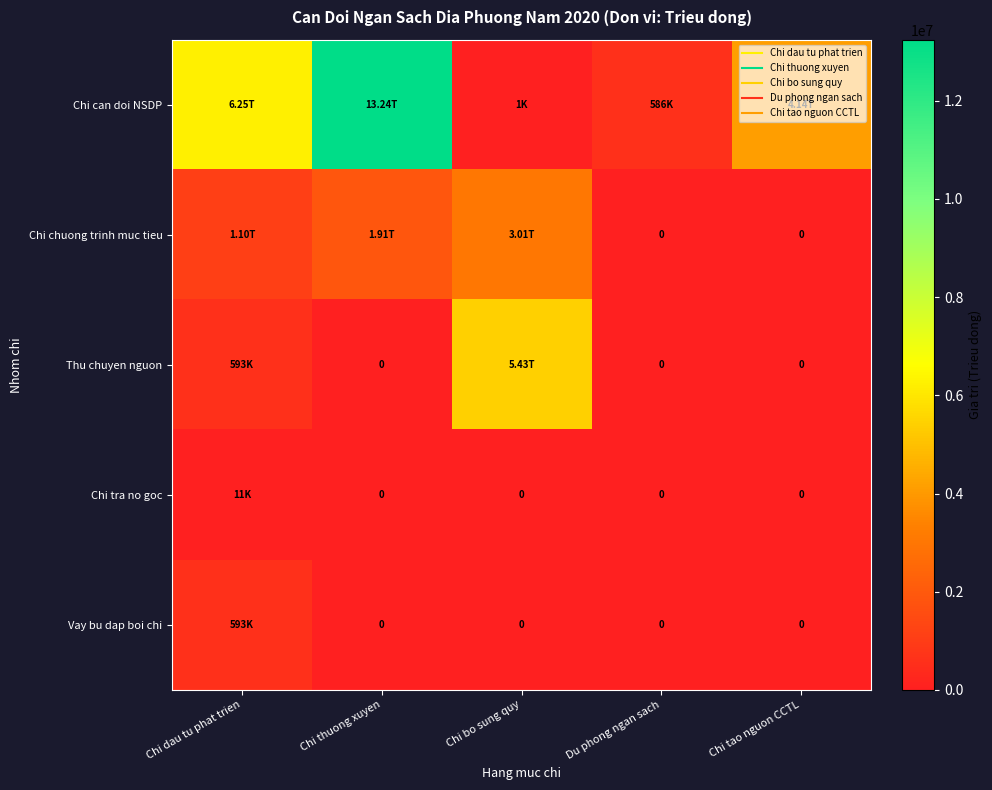

How many series are shown in this chart?

5